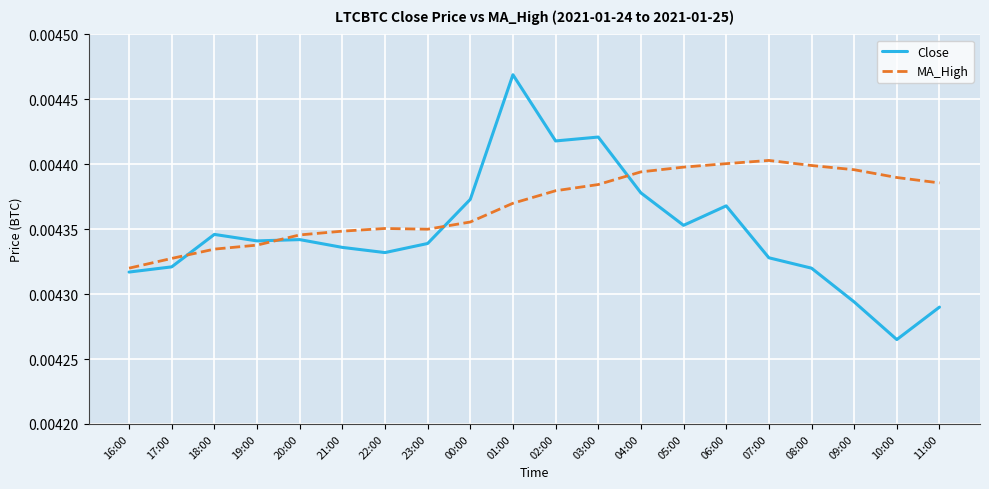

Rank the series at 16:00 from highest to lowest value.

MA_High, Close